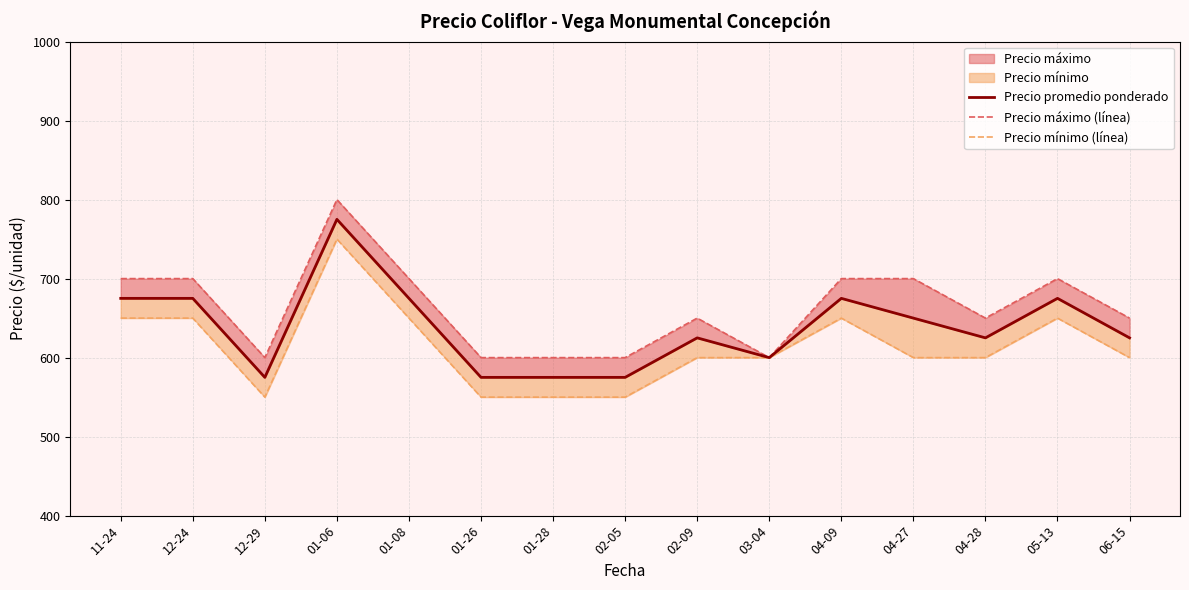

What position from the left is 01-26?

6